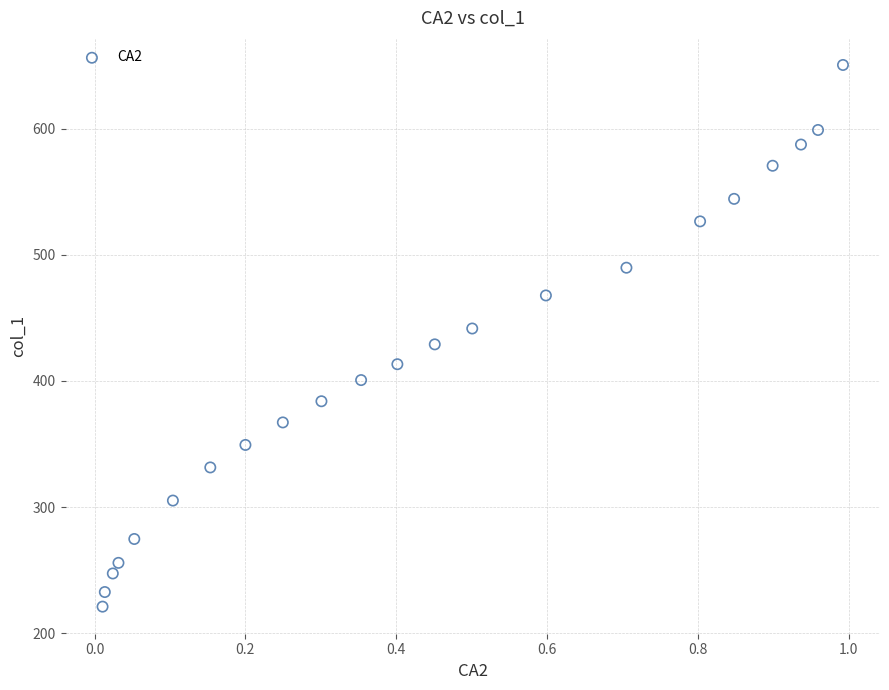

What is the range of Y values (max minus min)?

429.5